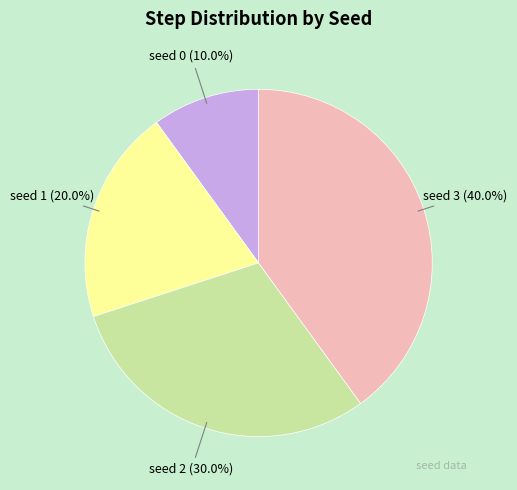

Is there a majority slice in this chart?

No